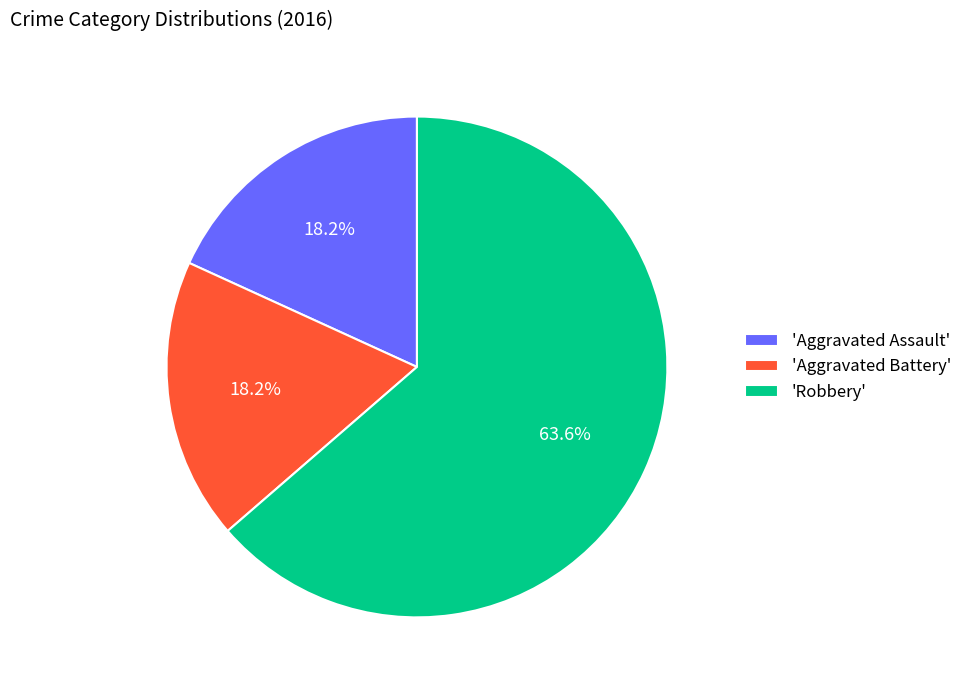

Does any single category account for the majority?

Yes